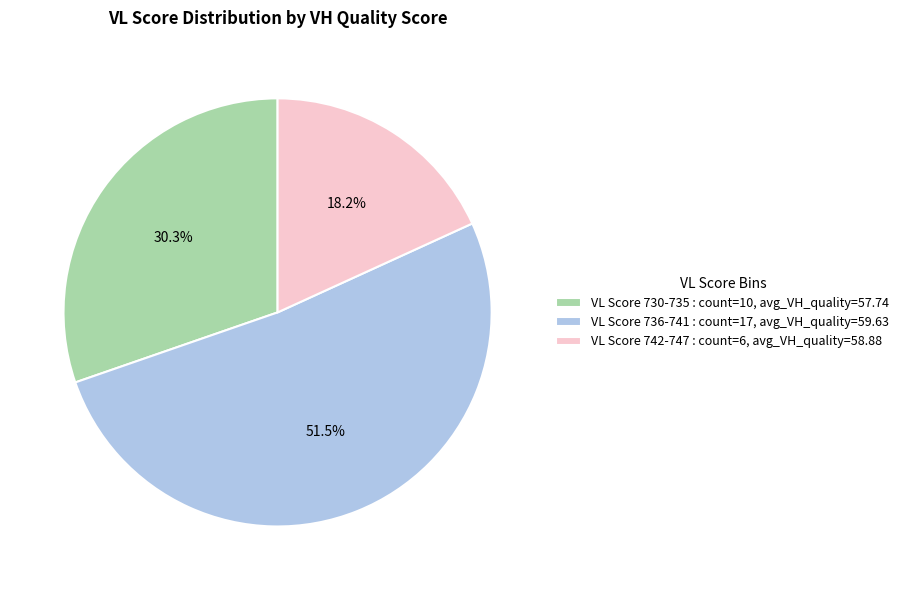

Does VL Score 736-741 : count=17, avg_VH_quality=59.63 represent more than half of the total?

Yes